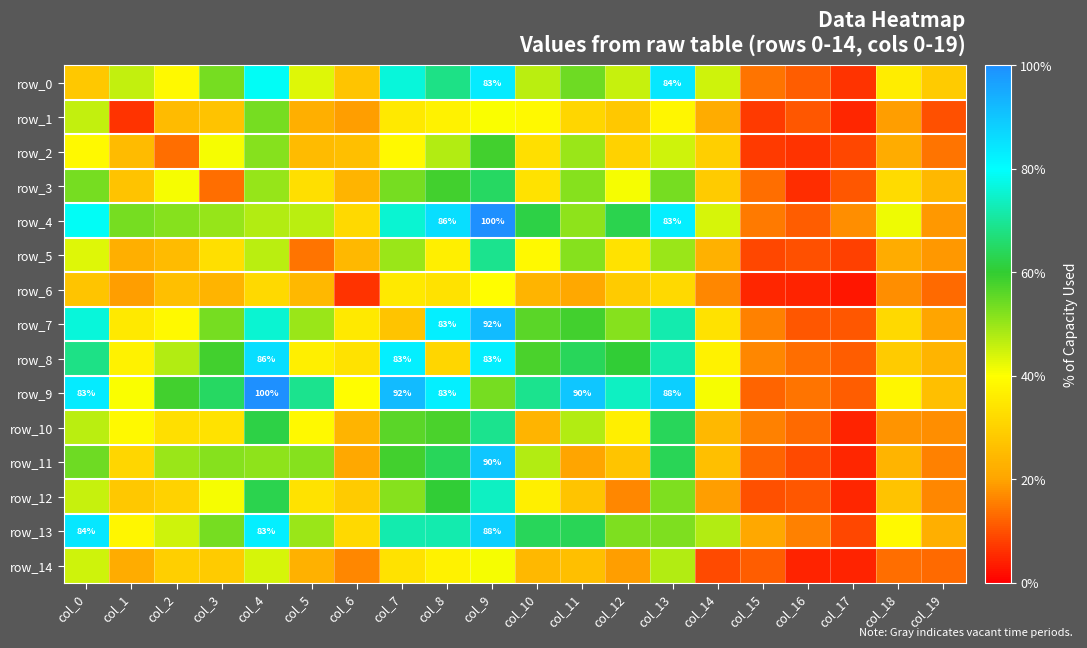

Rank the series by their maximum value, from highest to lowest.

row_4, row_9, row_7, row_11, row_13, row_8, row_0, row_12, row_5, row_10, row_3, row_2, row_1, row_14, row_6